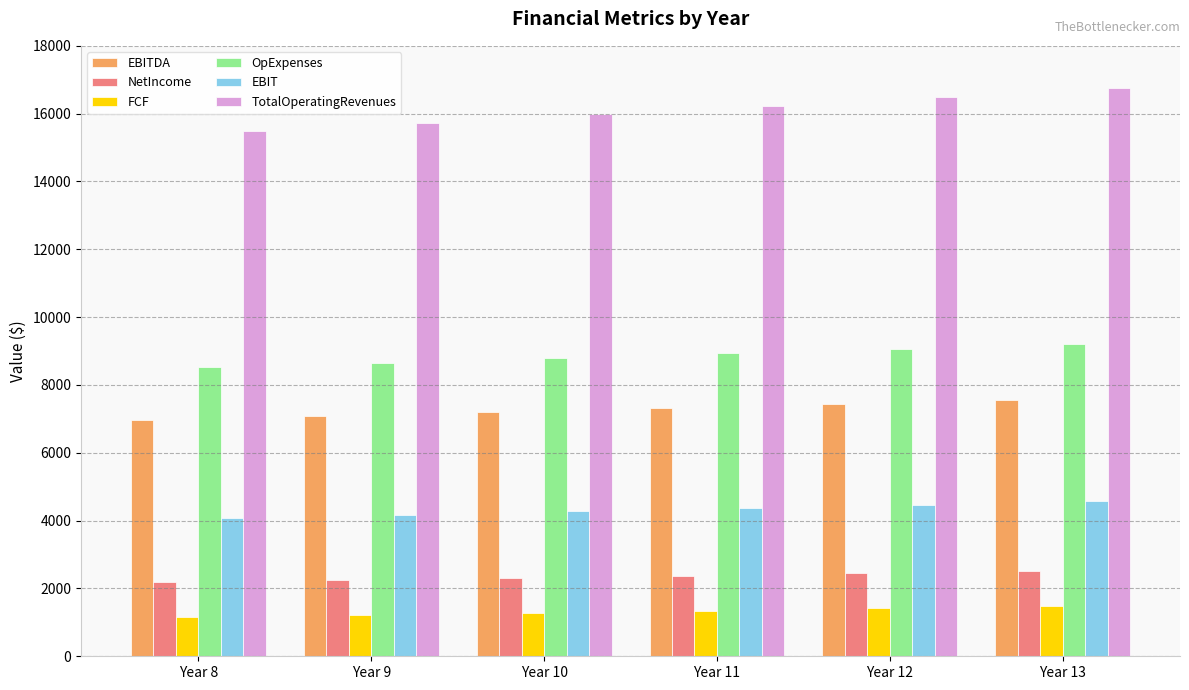

What is the difference between the EBITDA values at Year 12 and Year 8?

456.8